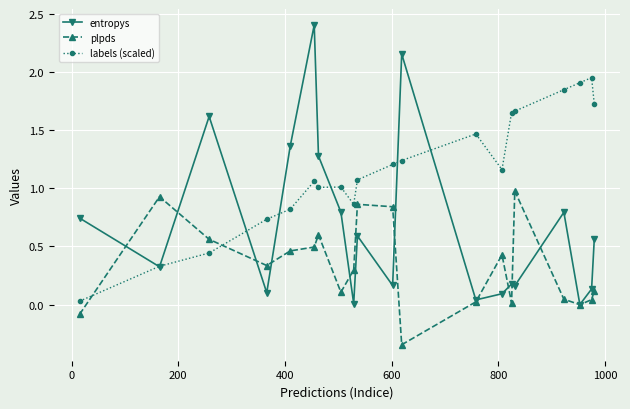

What is the maximum value shown in the chart?

2.4